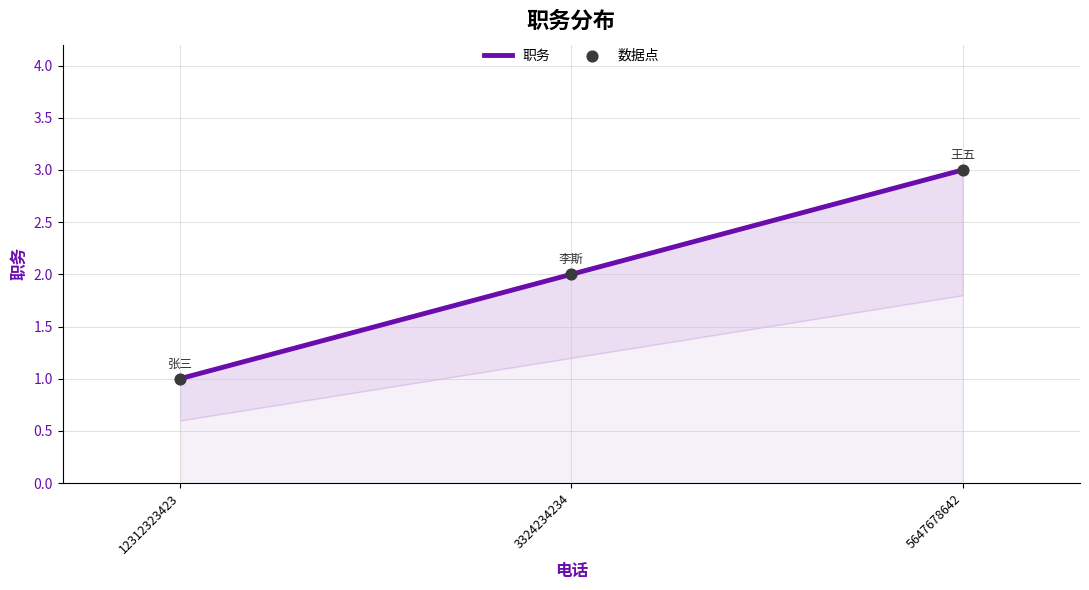

Which series has the largest total across all categories?

职务